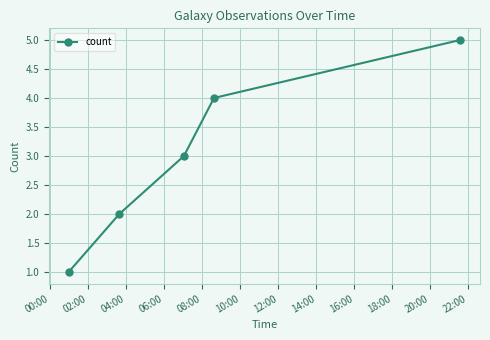

What is the difference between the maximum and minimum values?

4